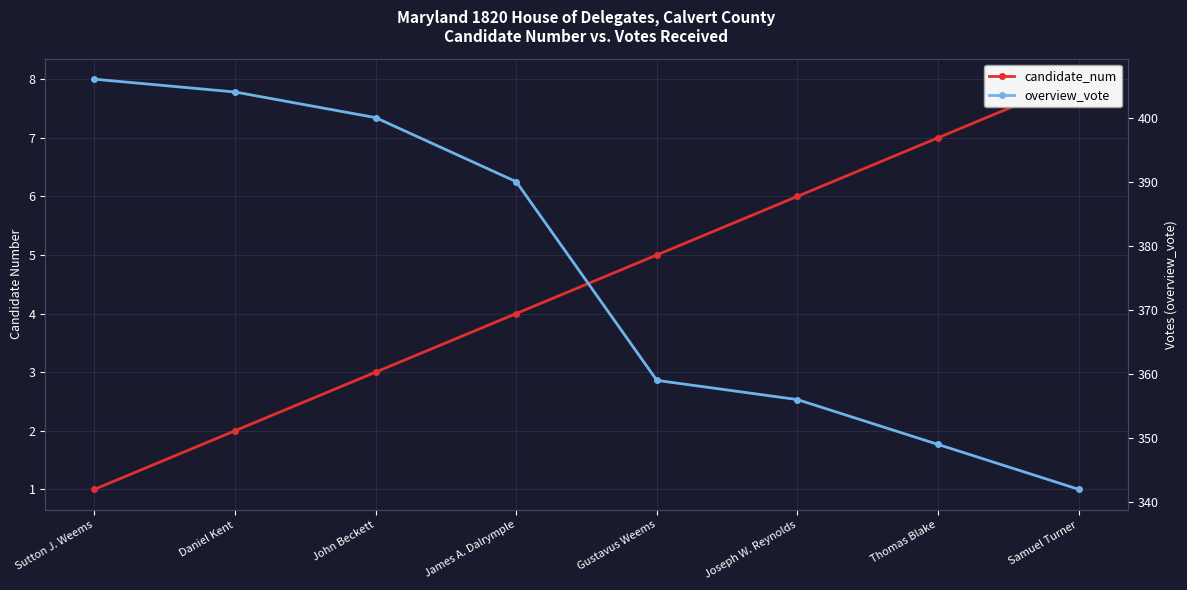

How many values in the candidate_num series exceed 5?

3